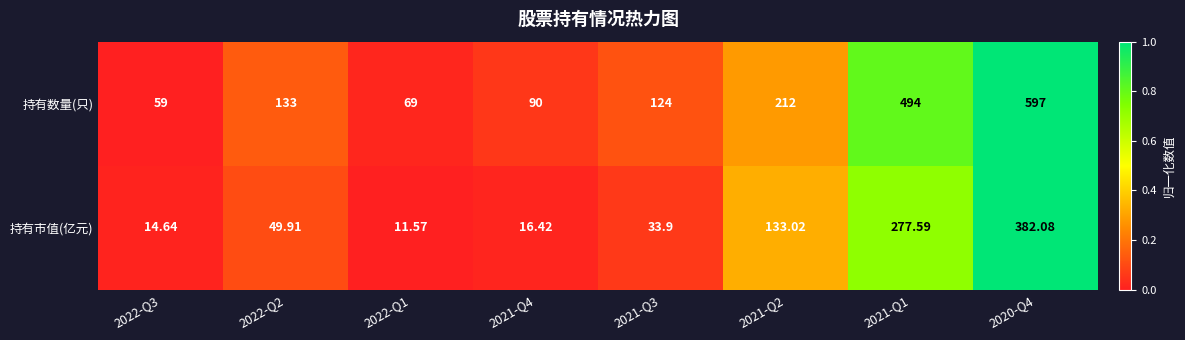

Which series has the largest total across all categories?

持有数量(只)